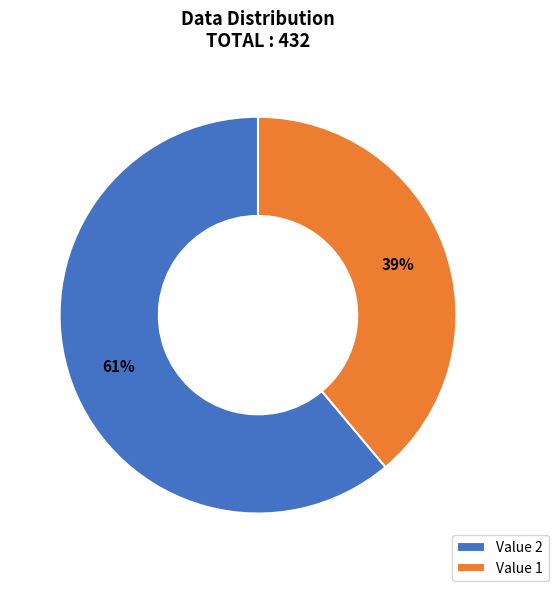

To the nearest percent, what is the average slice percentage?

50%